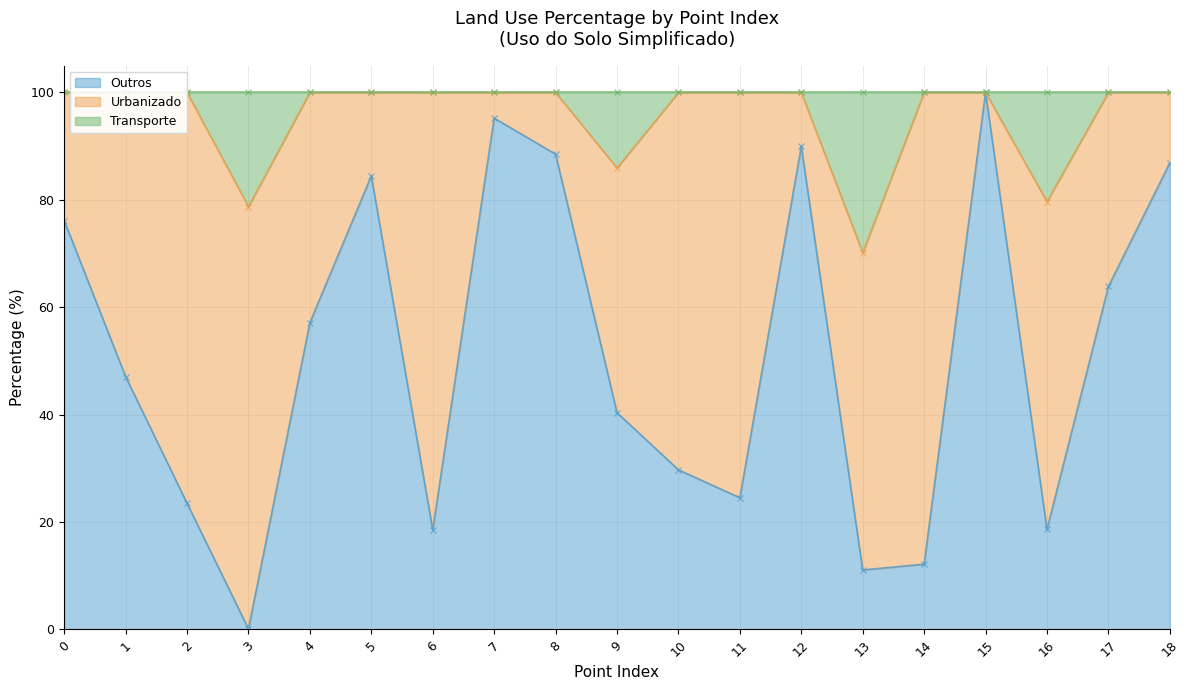

What is the maximum value for Transporte?

100.0